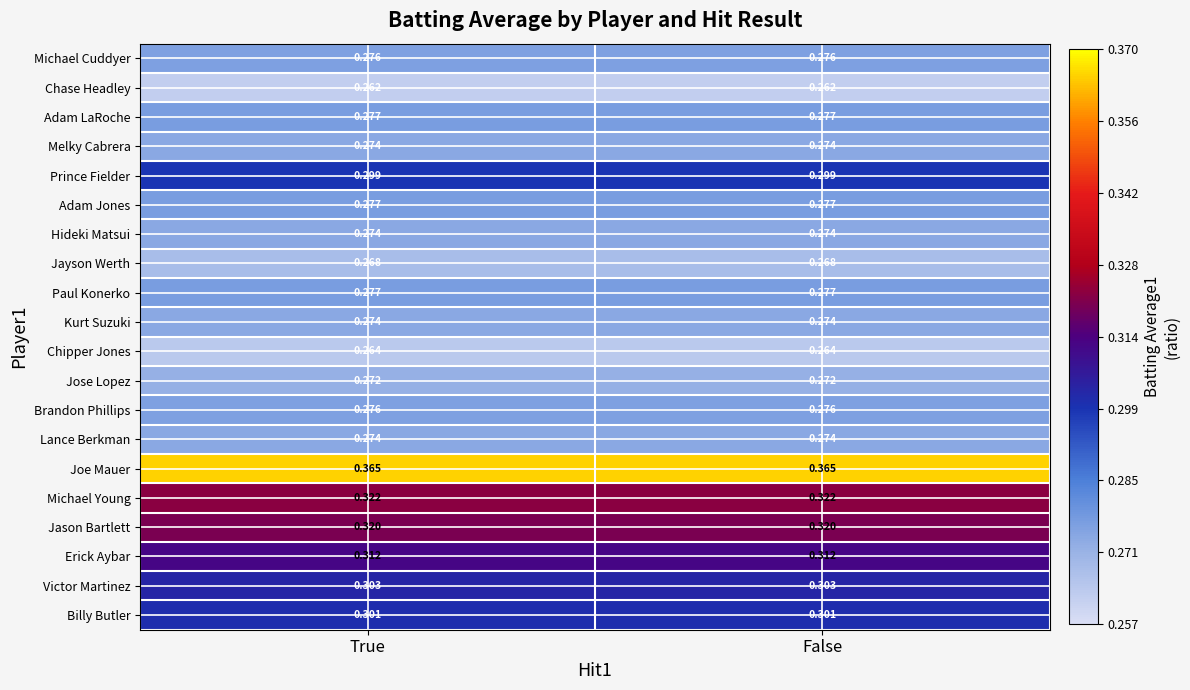

Is the value of Jason Bartlett at True greater than the value of Erick Aybar at False?

Yes